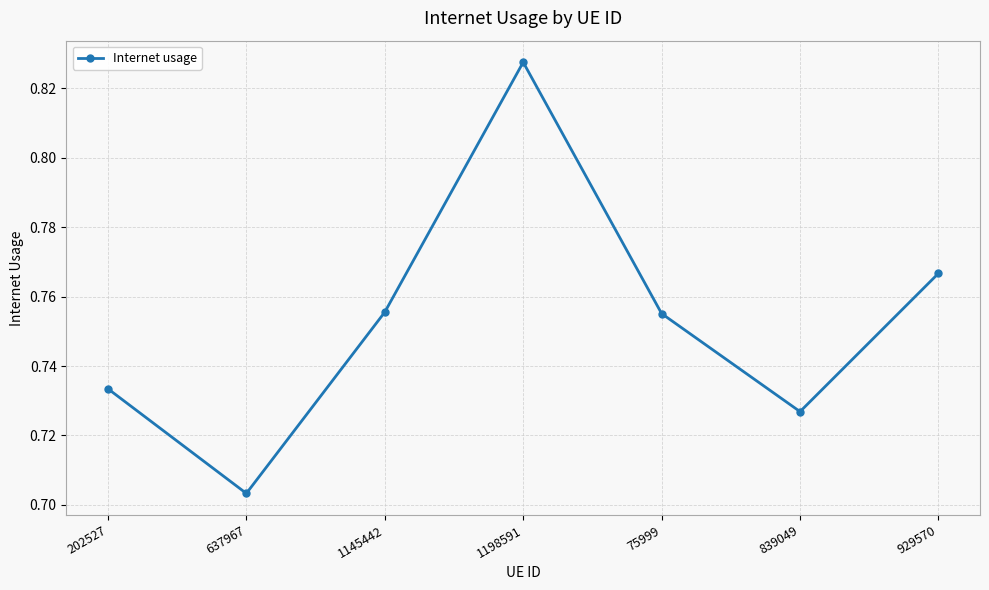

What is the sum of all values?

5.3